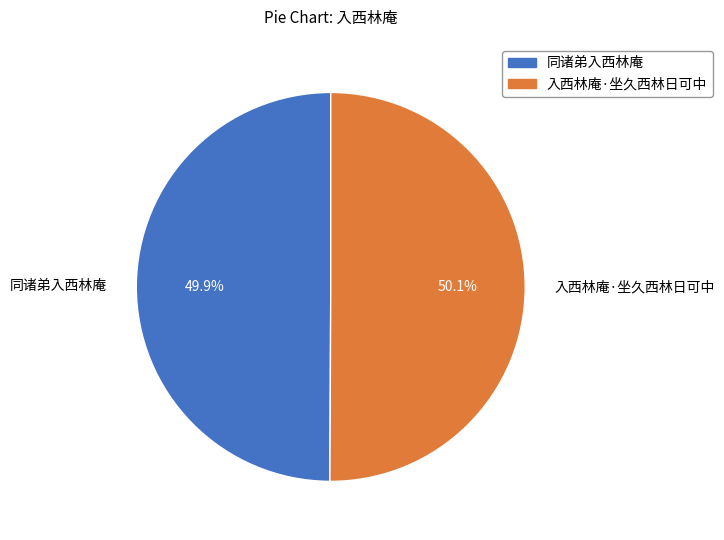

What is the ratio of the value at 入西林庵·坐久西林日可中 to the value at 同诸弟入西林庵?

1.0